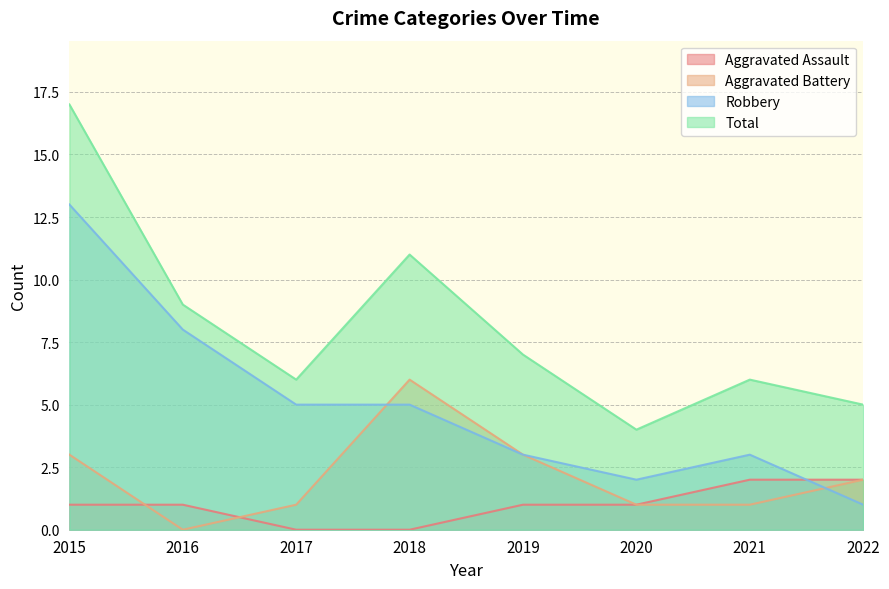

What is the sum of all Robbery values?

40